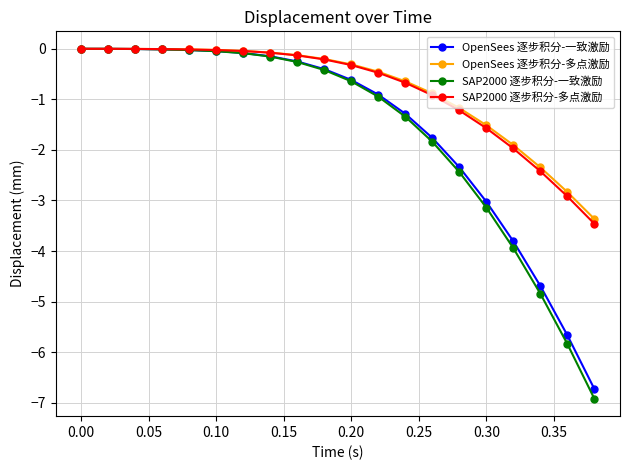

What is the value of the OpenSees 逐步积分-多点激励 point at the 11th from the left?

-0.3